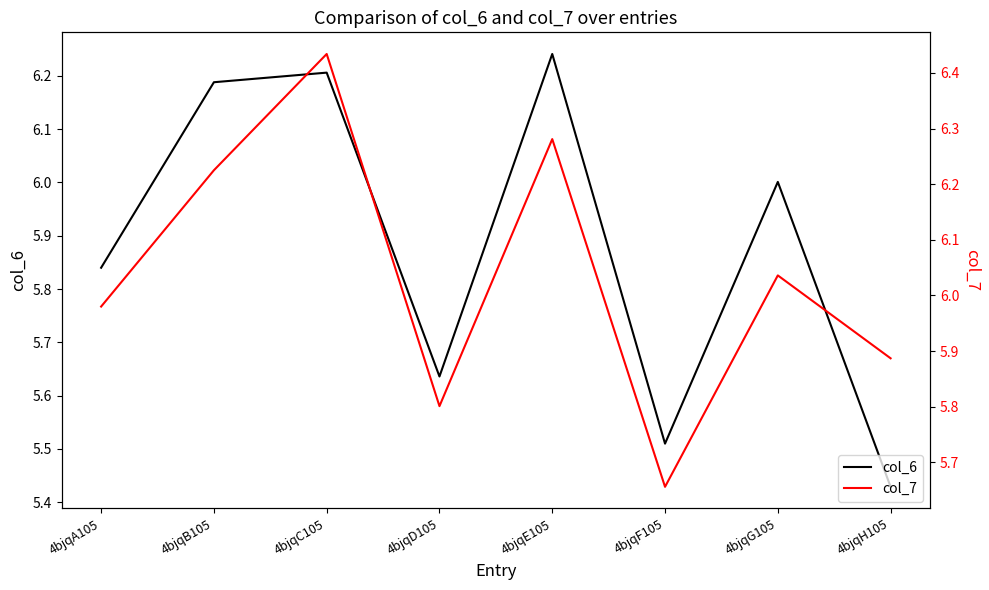

True or false: col_6 and col_7 intersect in this chart.

False